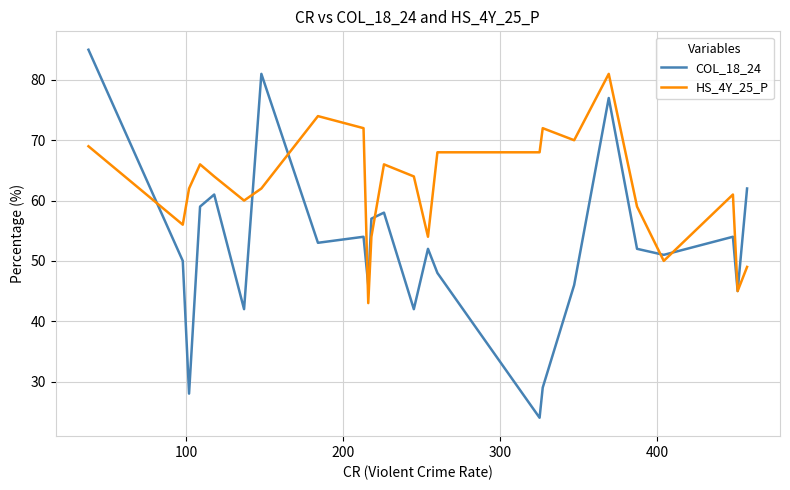

What is the minimum value for HS_4Y_25_P?

43